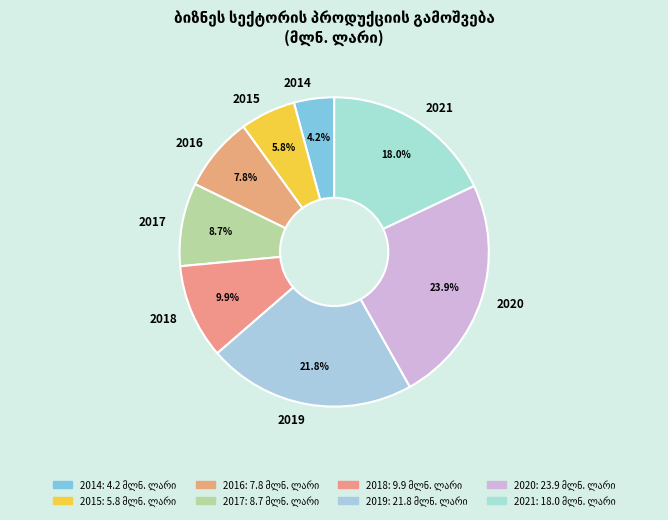

To the nearest percent, what percentage of the pie is 2020?

24%